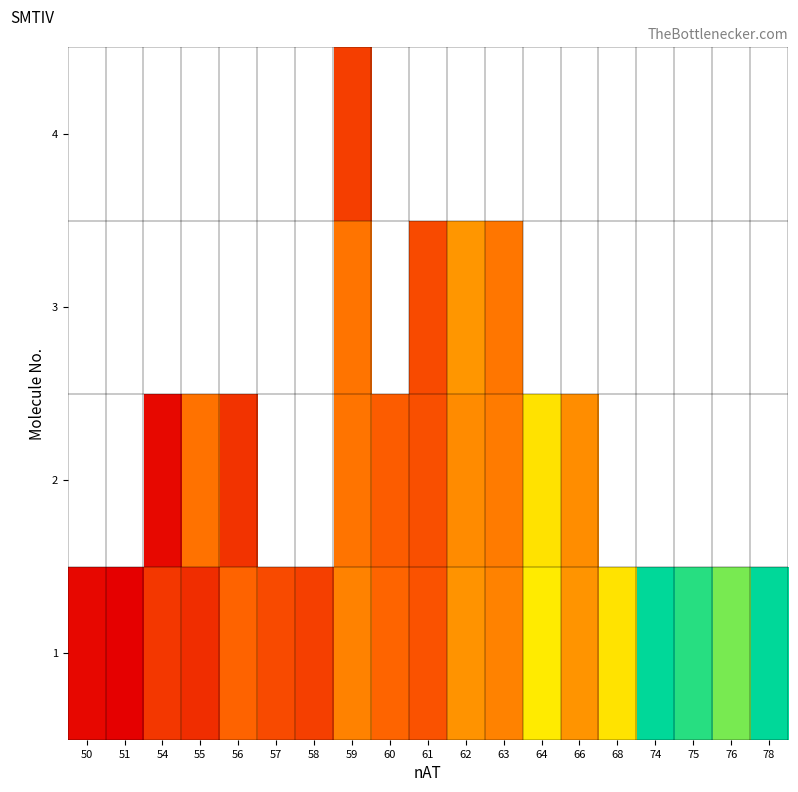

How many data points in row_1 are less than 39990?

4